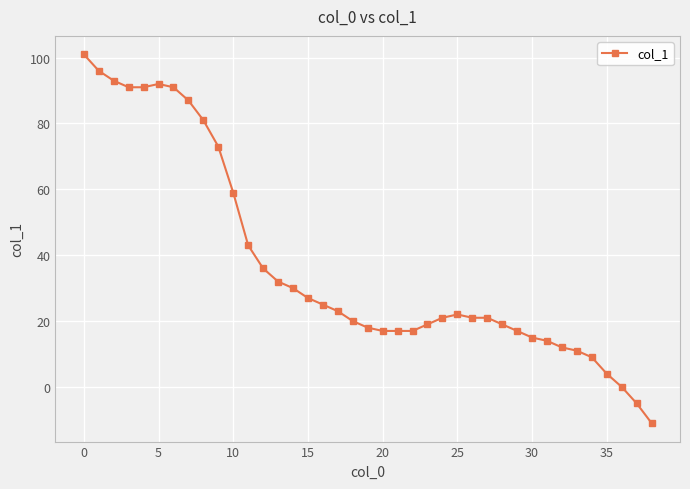

What is the maximum value shown in the chart?

101